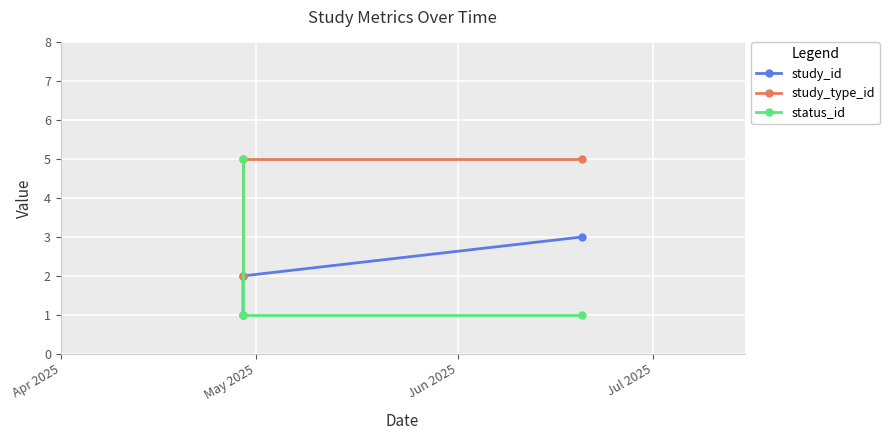

The study_type_id series shows 5 at May 2025. True or false?

True